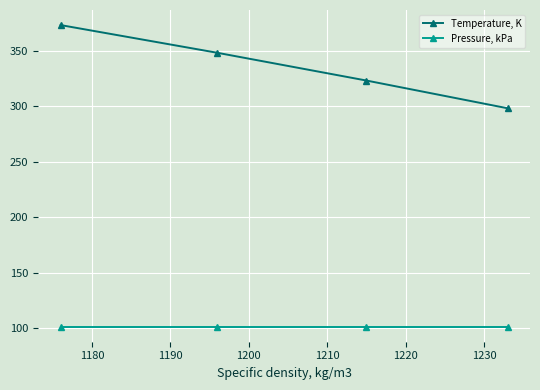

What is the value of the Pressure, kPa point at the 2nd from the left?

101.3